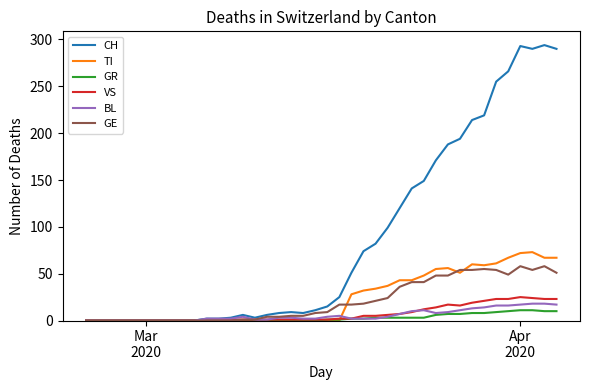

Which series has the largest range (max minus min)?

CH